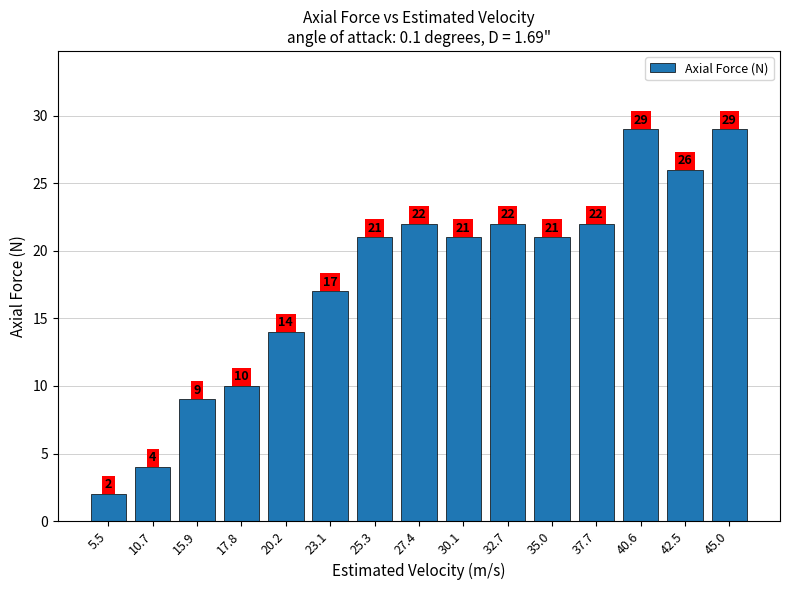

The value at 40.6 is 11. True or false?

False